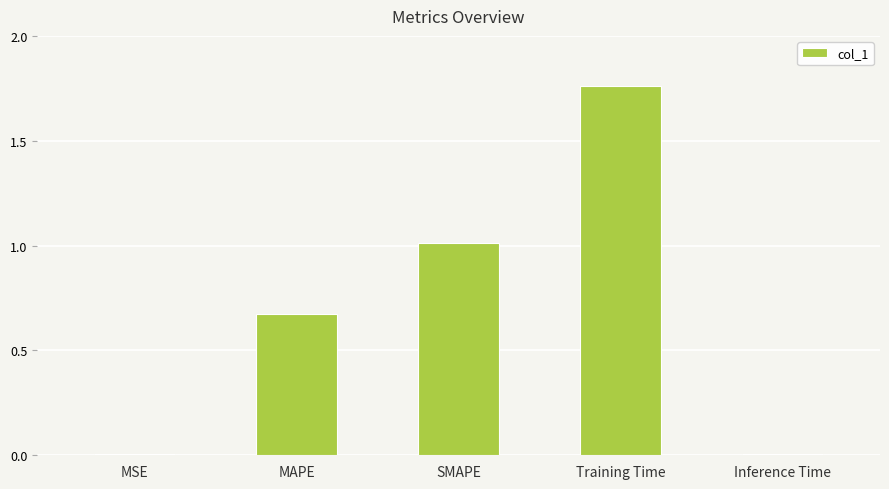

What is the sum of all values?

3.5